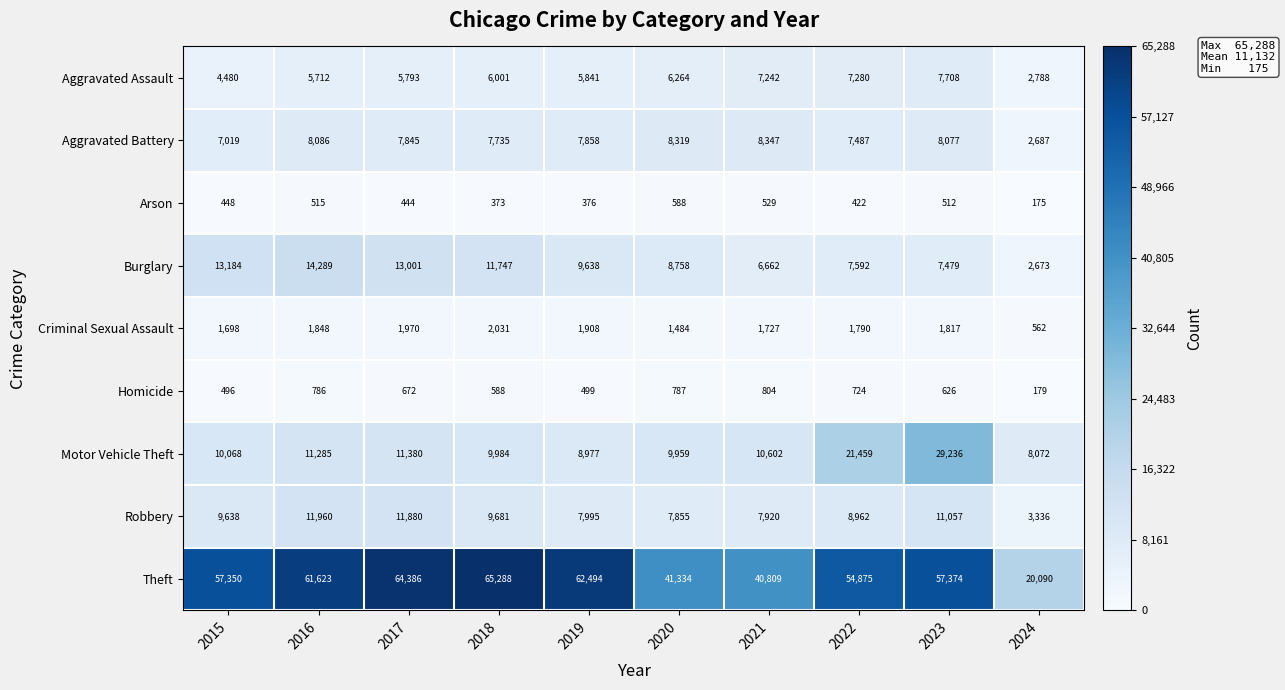

Rank the series at 2016 from lowest to highest value.

Arson, Homicide, Criminal Sexual Assault, Aggravated Assault, Aggravated Battery, Motor Vehicle Theft, Robbery, Burglary, Theft